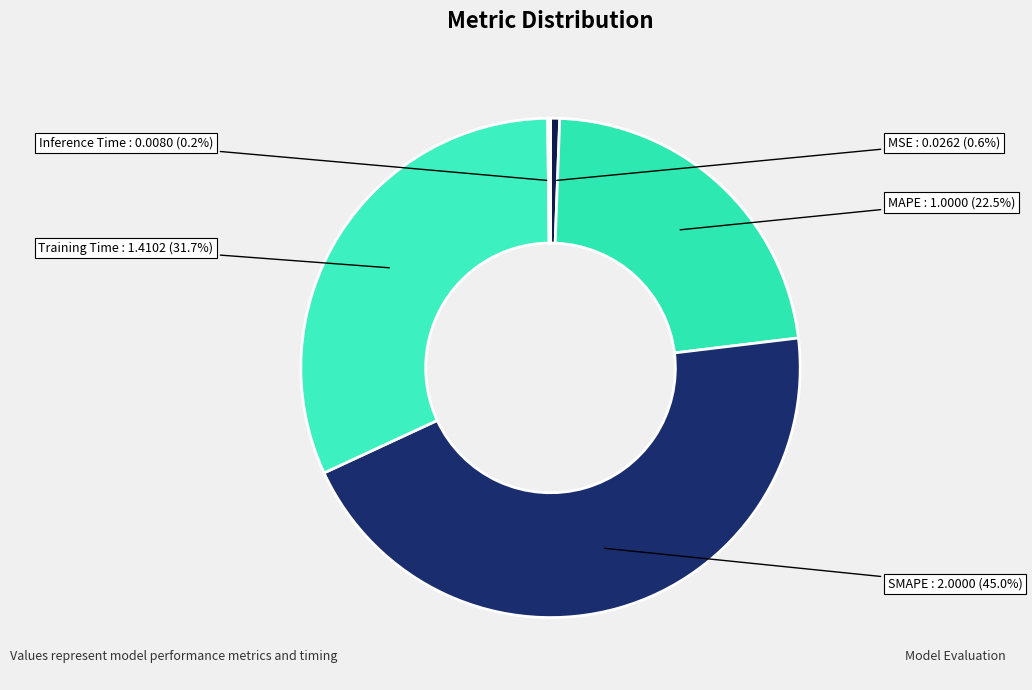

Rank the categories by value from highest to lowest.

SMAPE, Training Time, MAPE, MSE, Inference Time